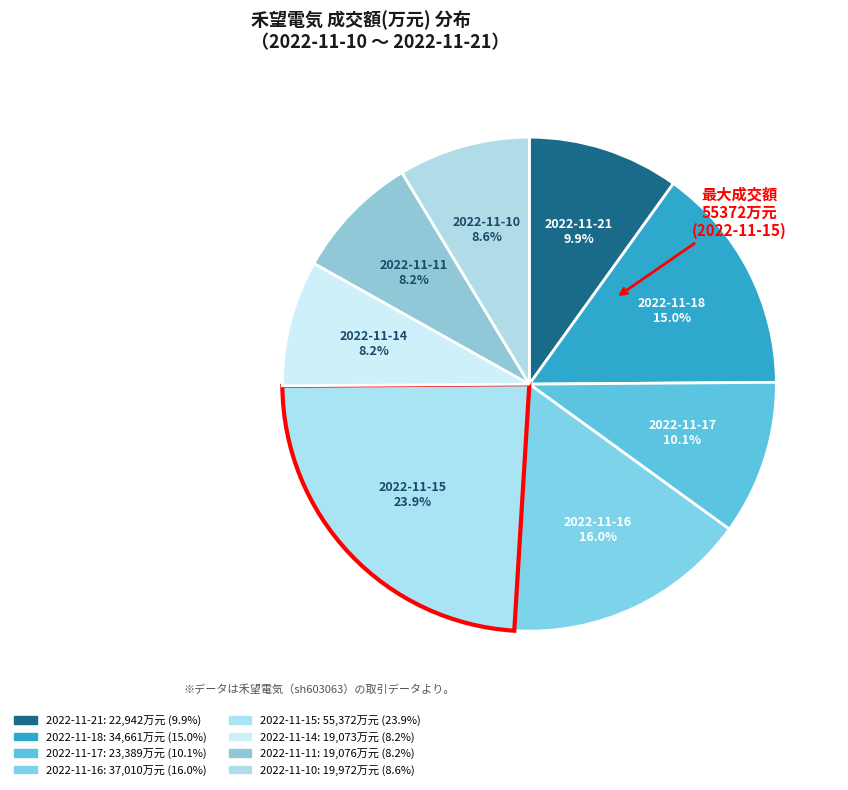

Does any single category account for the majority?

No